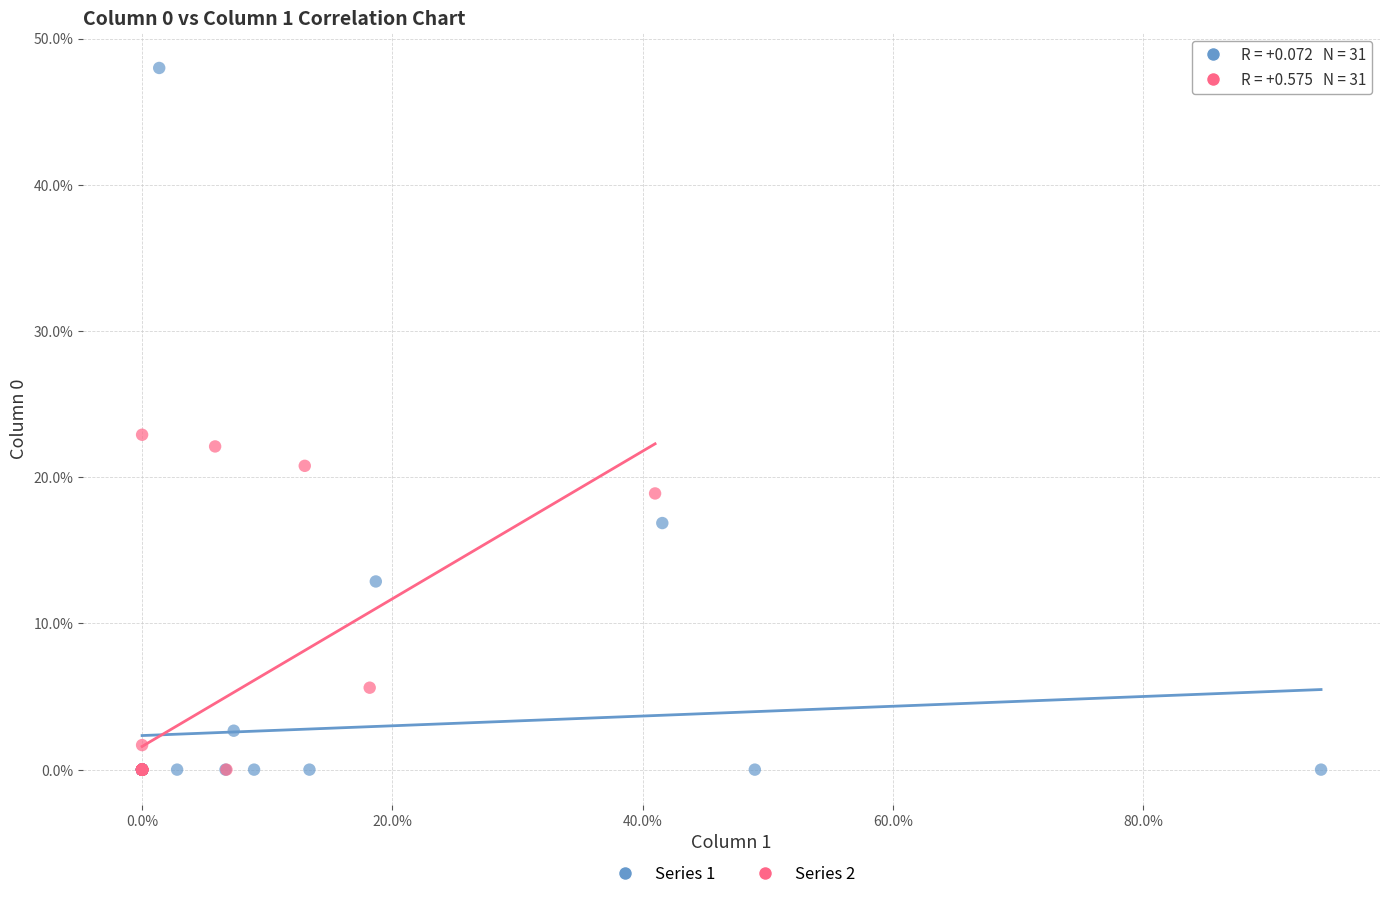

What are all the series names shown in the legend?

Series 1, Series 2